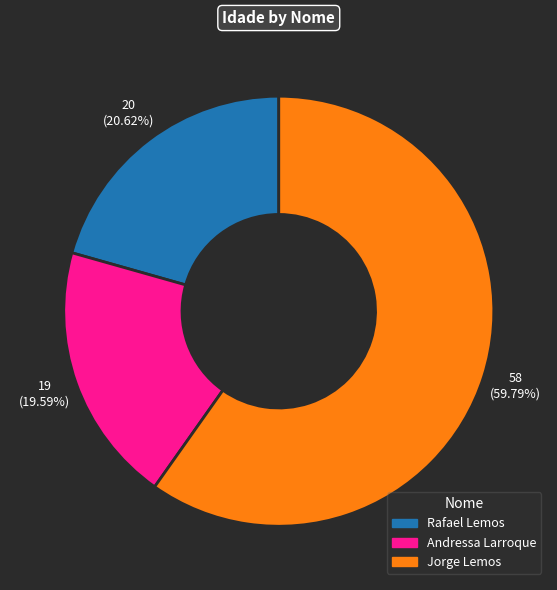

Which slice is the largest?

Jorge Lemos